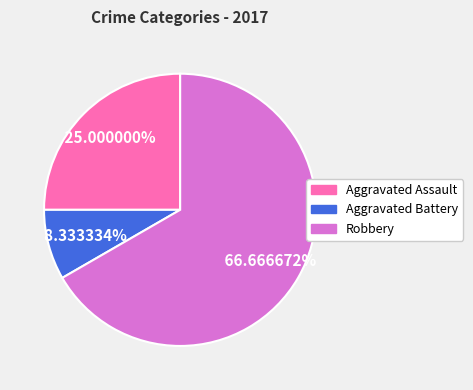

Do Aggravated Battery and Robbery together represent more than half of the pie?

Yes